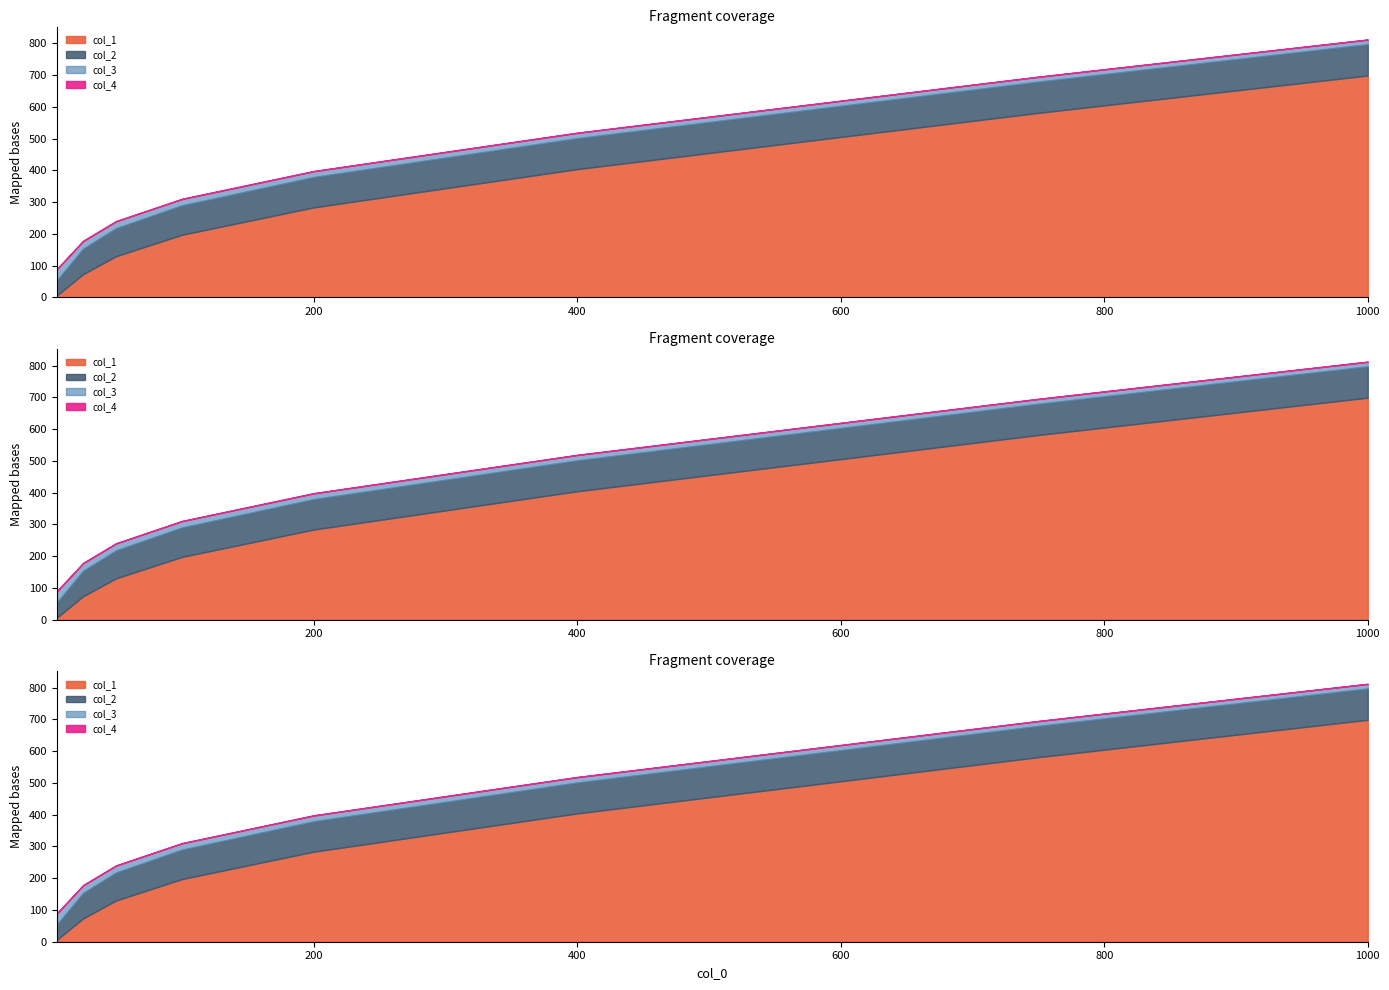

What is the total value across all series at 750?

695.4